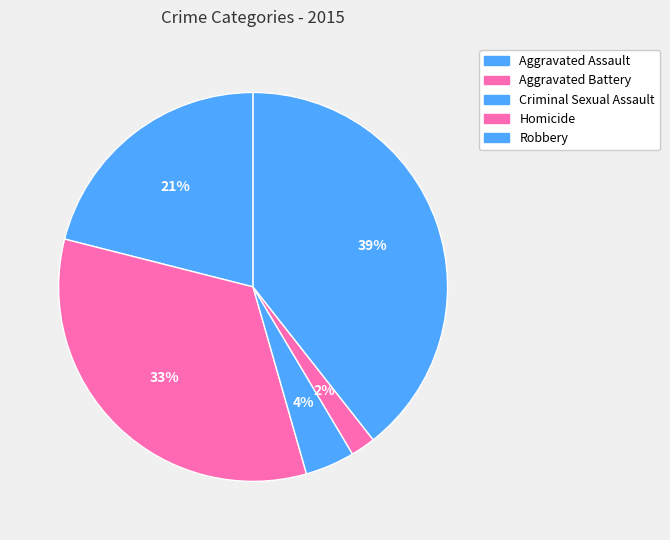

Count the number of slices in the pie.

5